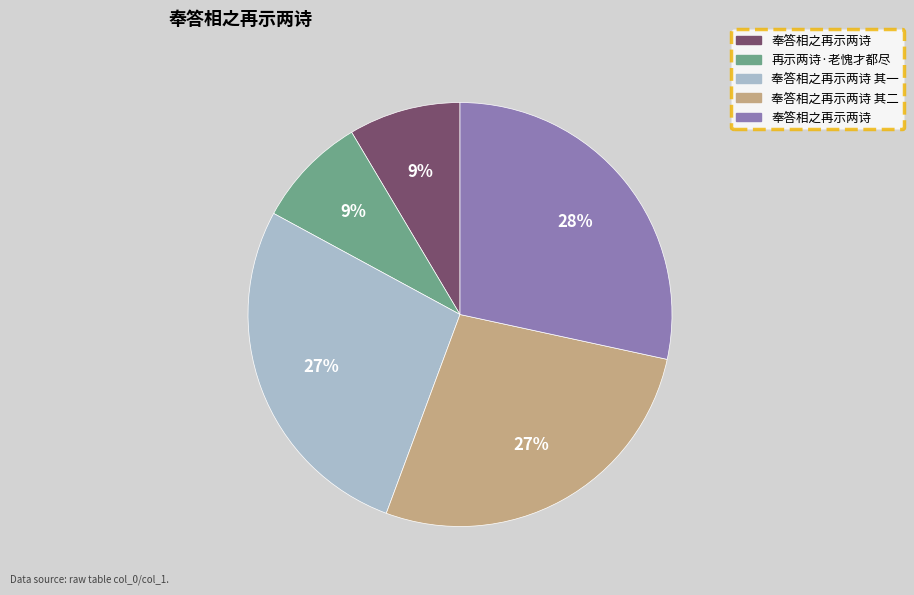

To the nearest percent, what is the average slice percentage?

20%